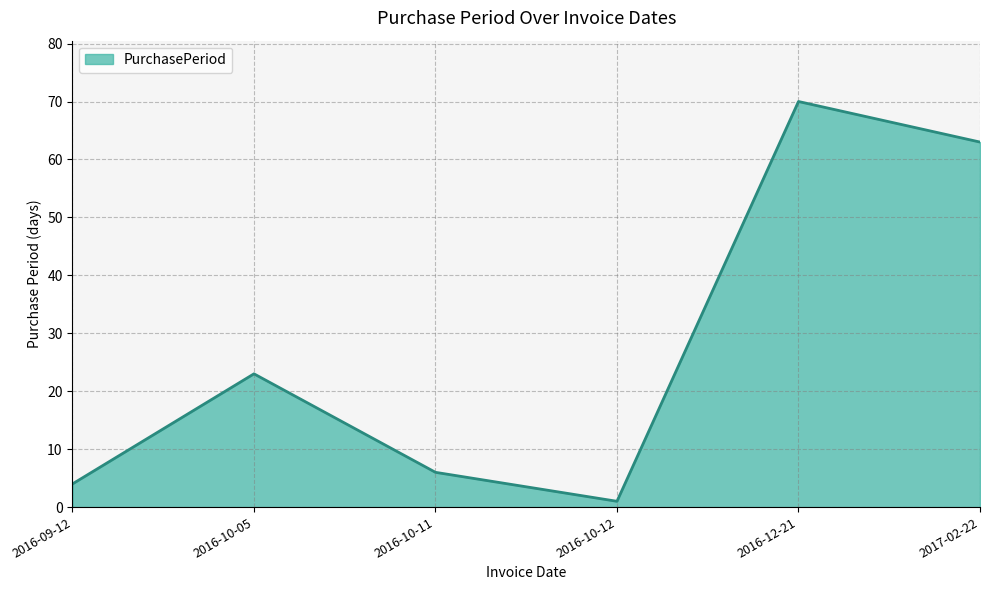

Is it true that the value at 2017-02-22 is 13?

False